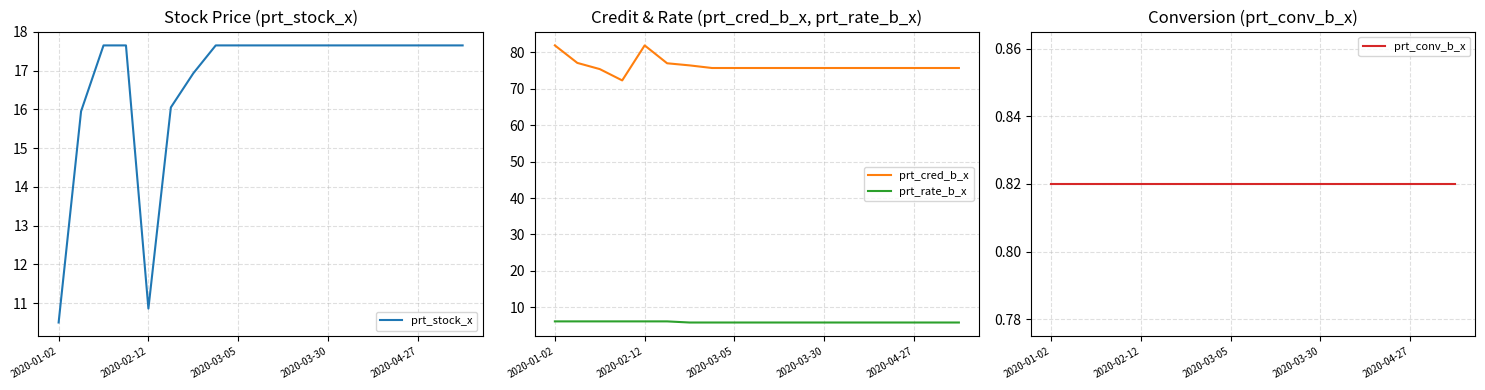

What is the lowest value of the prt_cred_b_x series?

72.3